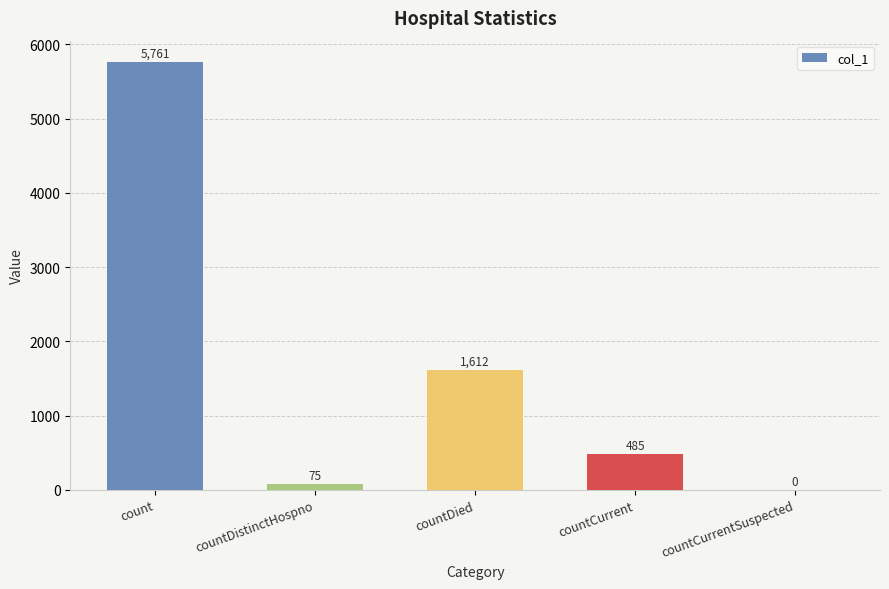

What is the change in value from count to countCurrentSuspected?

-5761